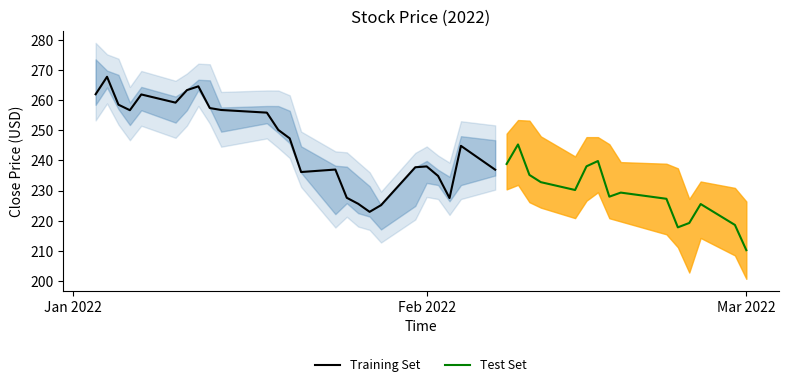

What is the maximum value shown in the chart?

273.5